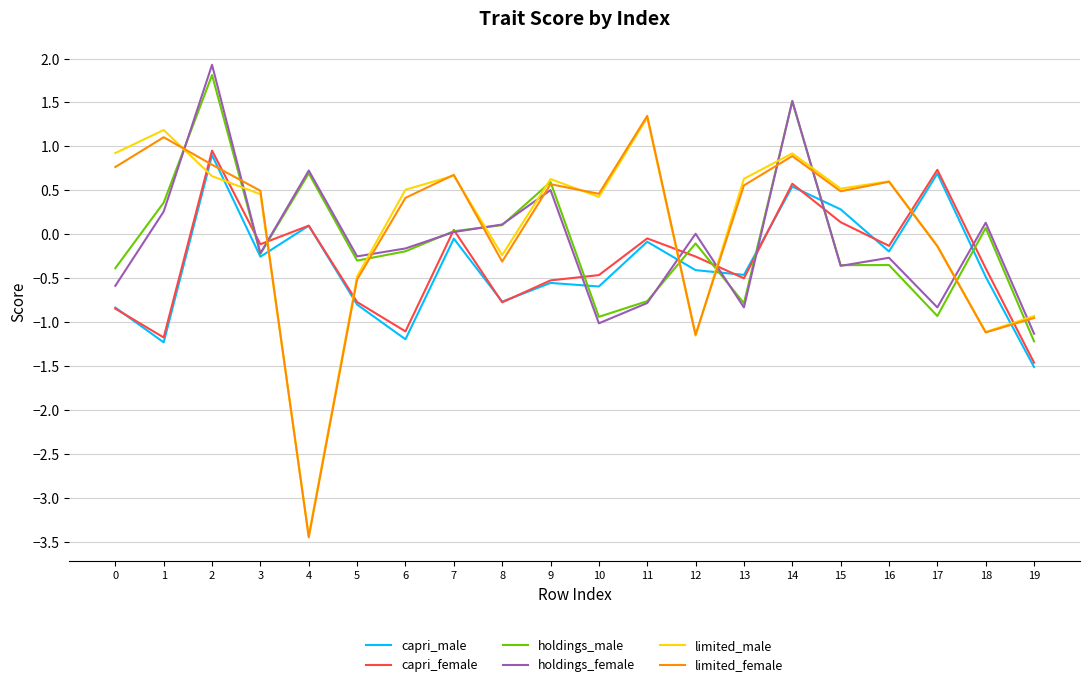

At which label does capri_female reach its peak?

2